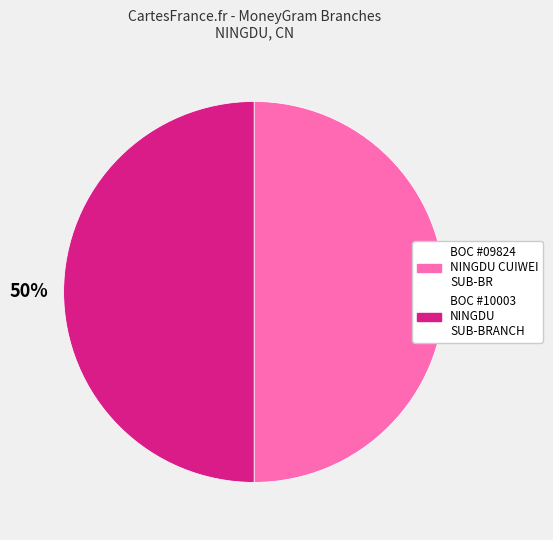

To the nearest percent, what is the average slice percentage?

50%